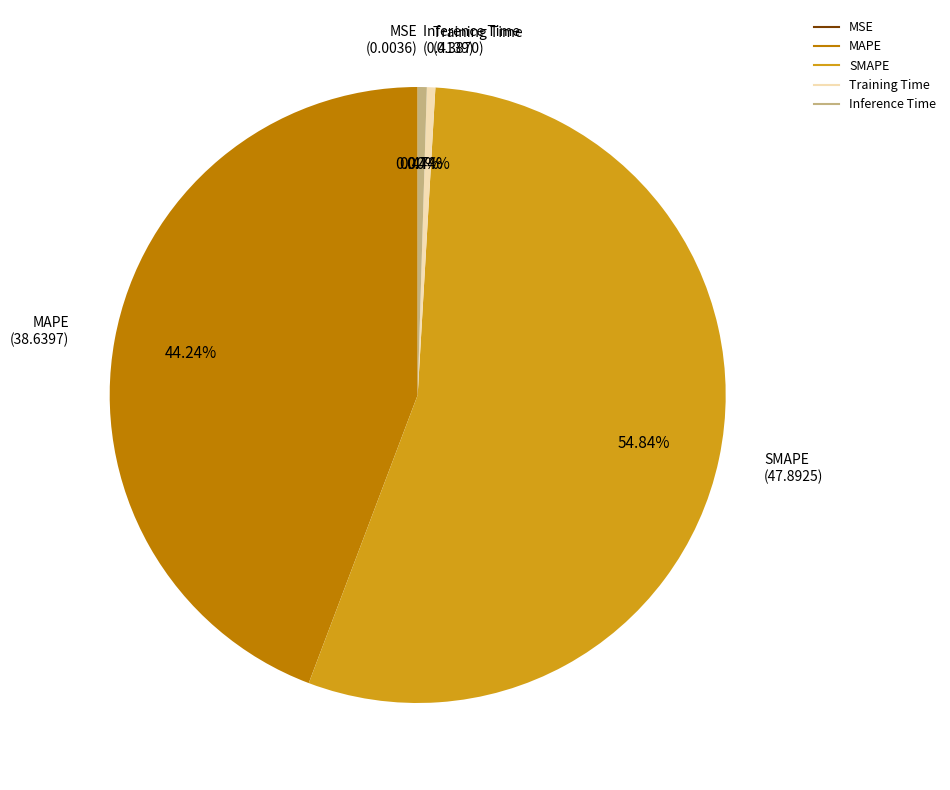

What is the largest slice in the pie chart?

SMAPE